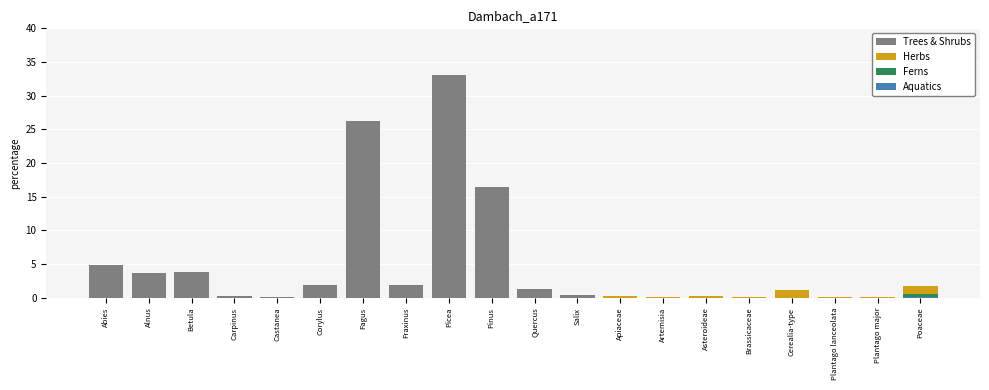

What is the label of the 17th bar from the right?

Carpinus